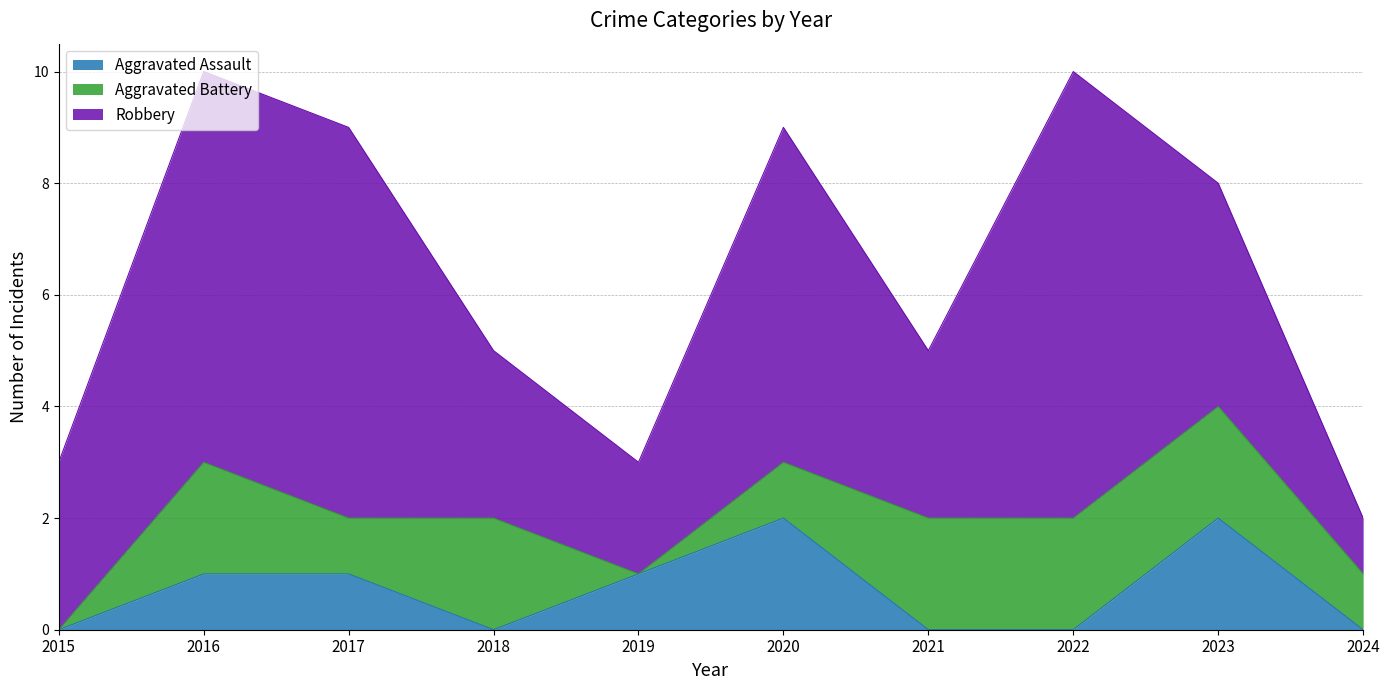

At 2020, list the series in order from smallest to largest.

Aggravated Battery, Aggravated Assault, Robbery